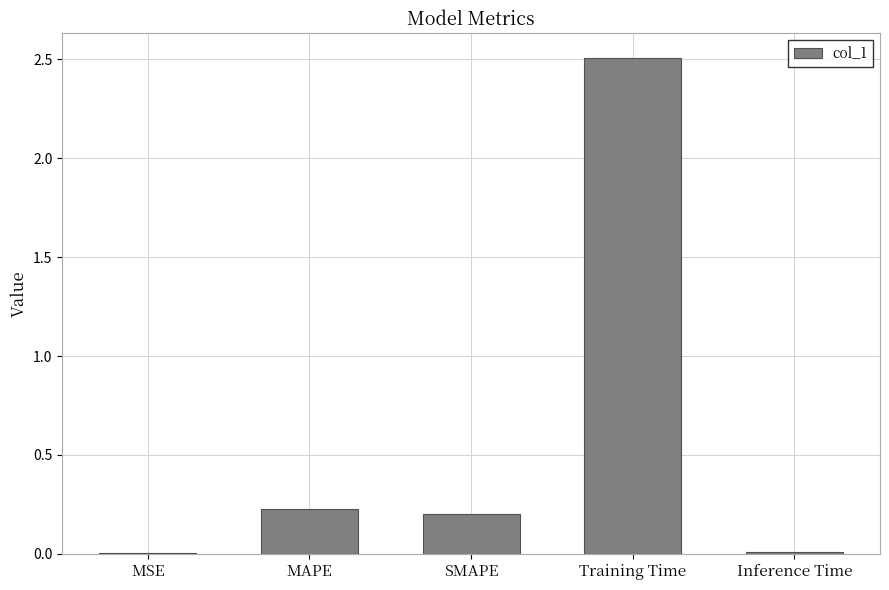

What is the change in value from MAPE to Training Time?

+2.3